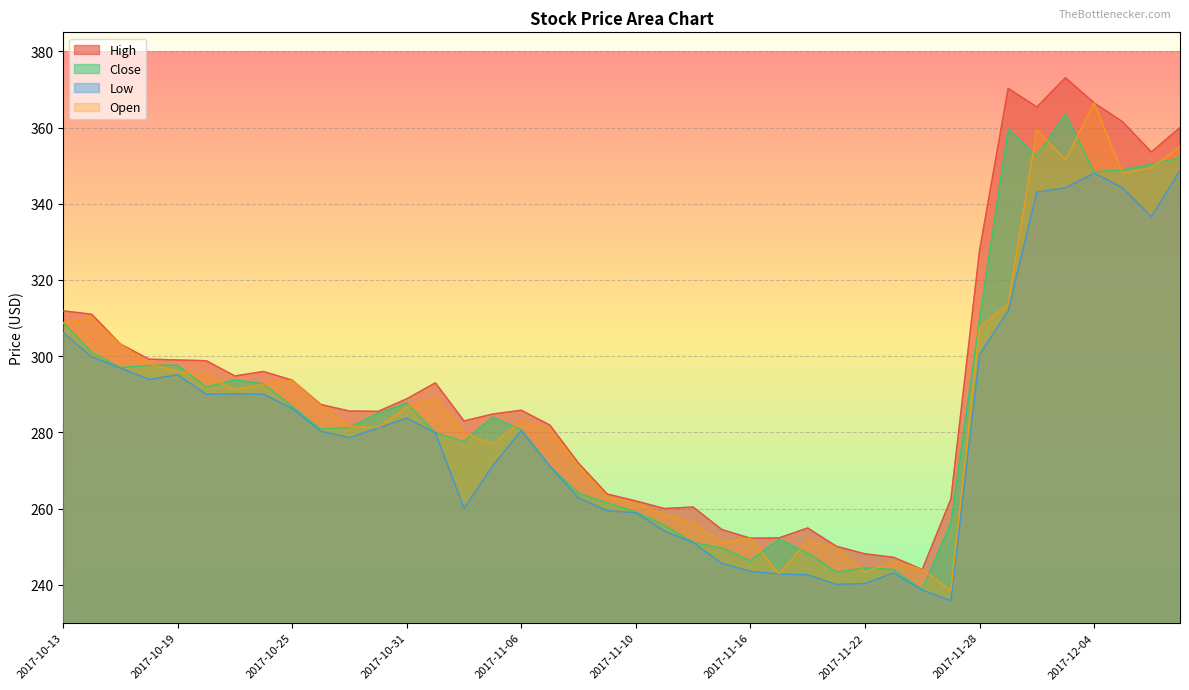

What is the label of the 33rd point from the right?

2017-10-24